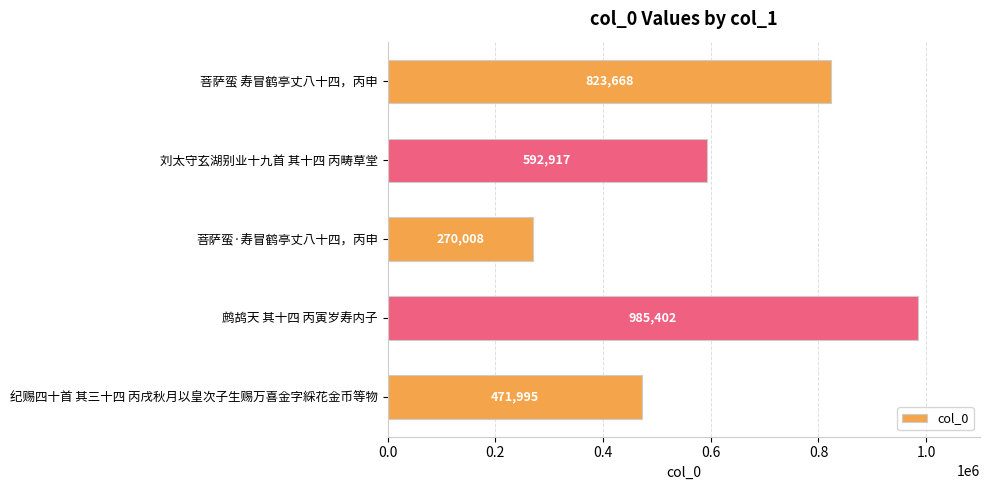

Reading top to bottom, list all the values displayed in this chart.

823668	592917	270008	985402	471995